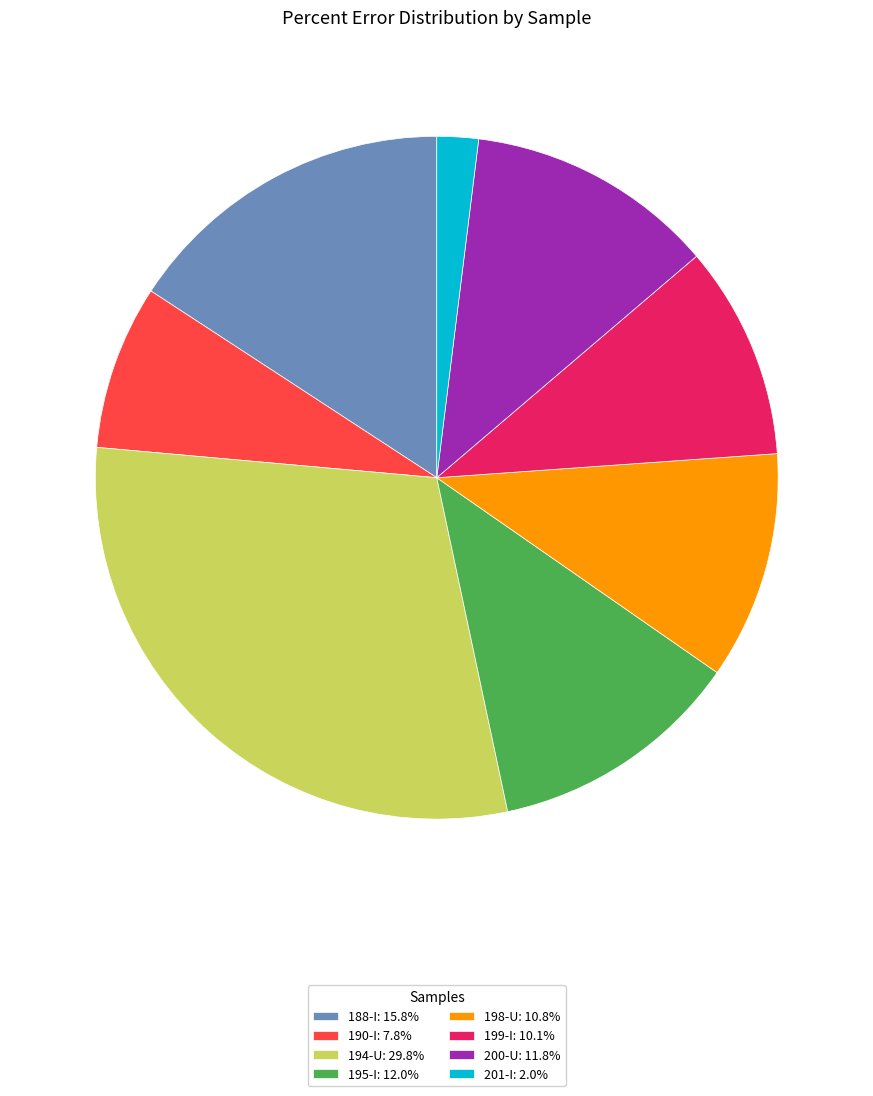

Does 198-U: 10.8% represent more than half of the total?

No